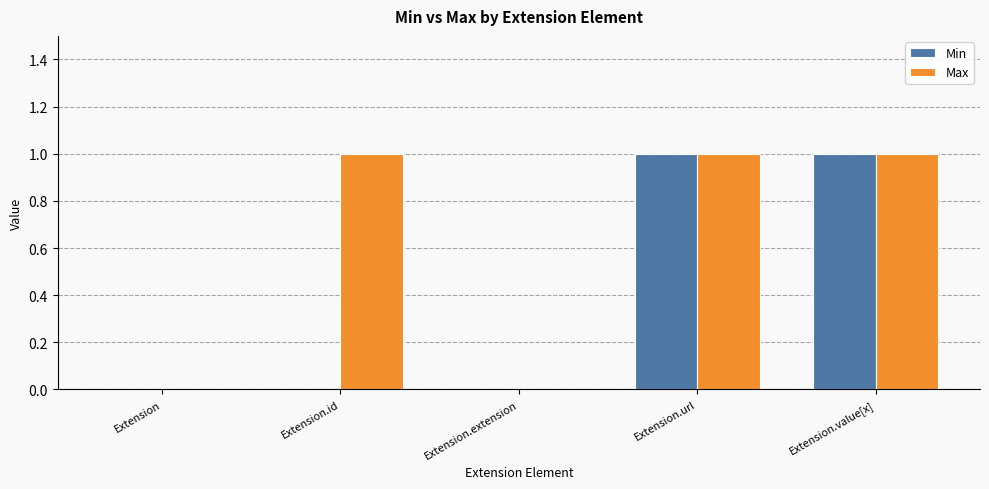

True or false: Max has a value of 1 at Extension.url.

True